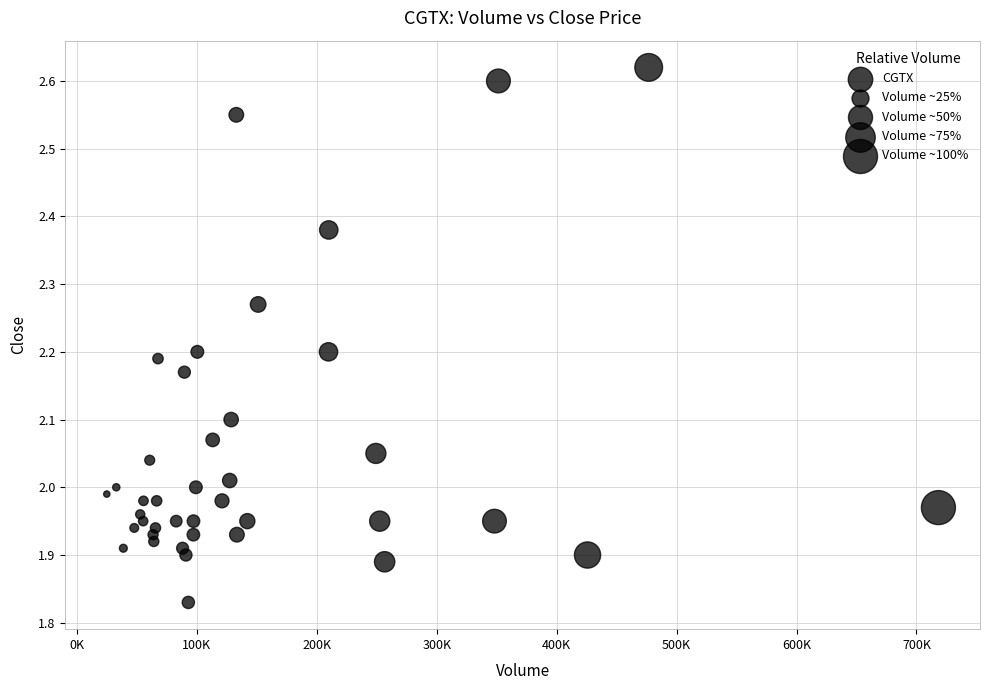

What is the range of X values (max minus min)?

693500.0